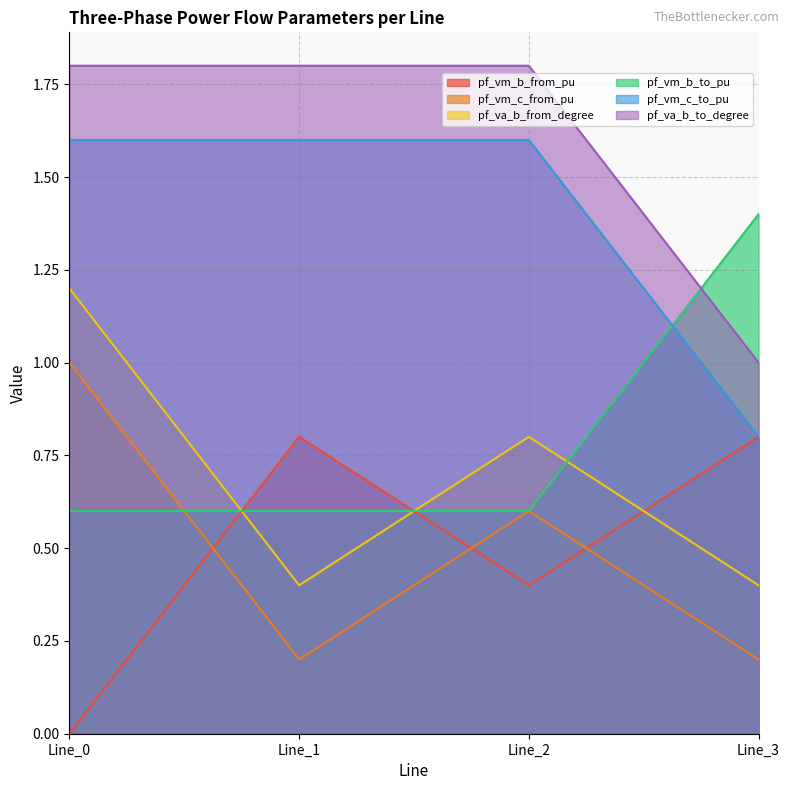

Which category has the lowest value in the pf_vm_c_from_pu series?

Line_1